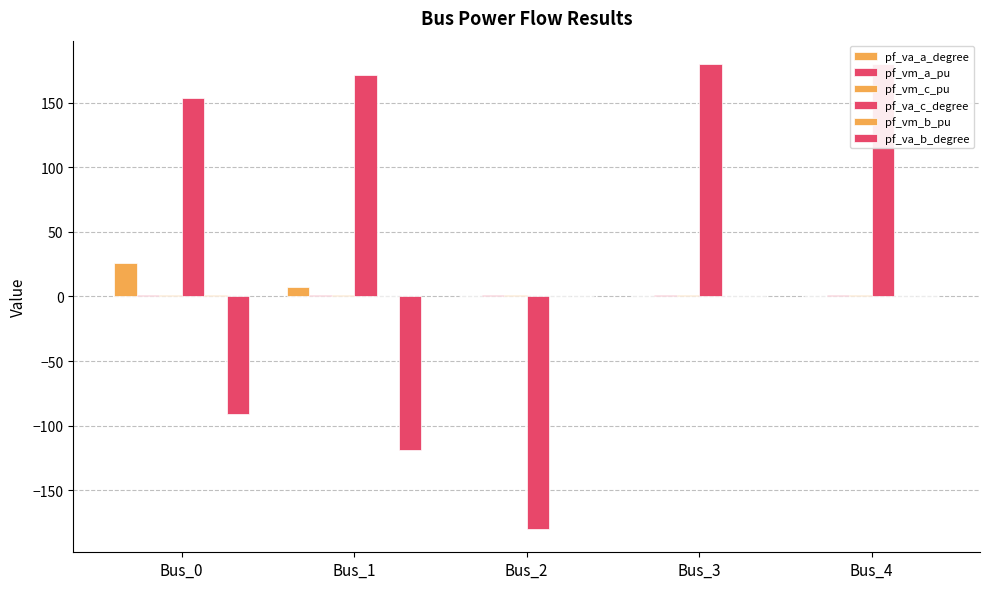

What is the value of the pf_va_c_degree bar at the 3rd from the left?

-180.0